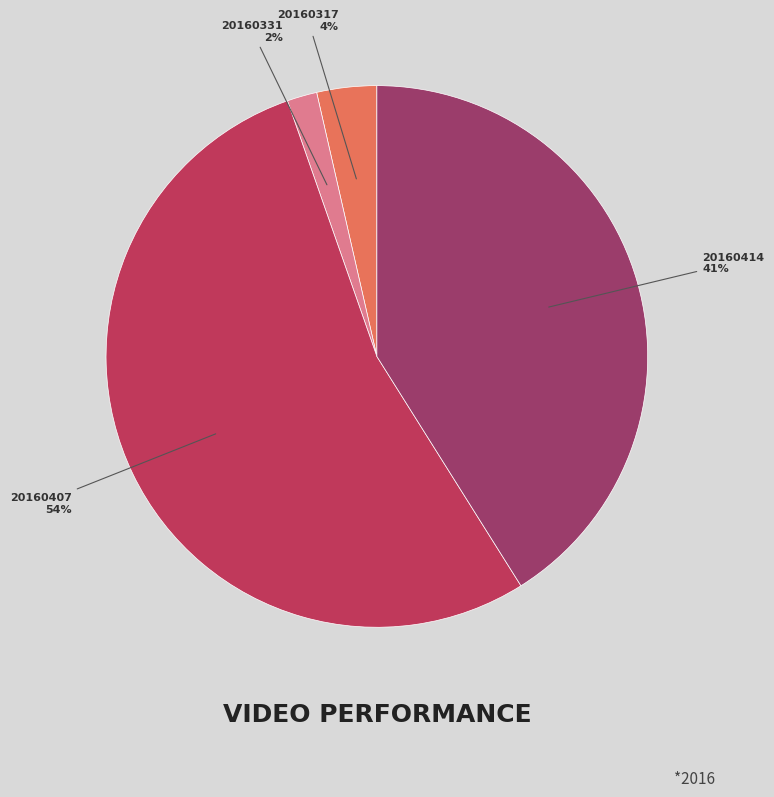

To the nearest percent, what portion does 20160317 represent?

4%